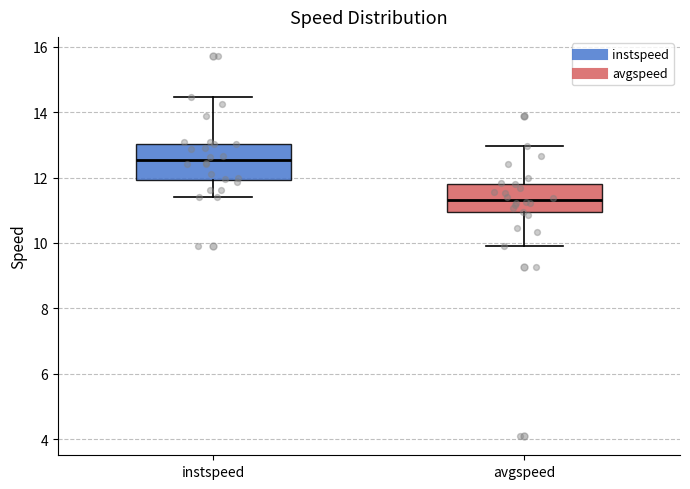

Reading left to right, transcribe this box plot: for each box, give where its median line is, the range the box spans, and where its two whiskers end, as read against the y-axis. The values are not printed on the chart, so give them approximately, as read against the axis.

instspeed: median 12.6, box 12.0 to 13.0, whiskers 11.4 to 14.4
avgspeed: median 11.4, box 11.0 to 11.8, whiskers 10.0 to 13.0